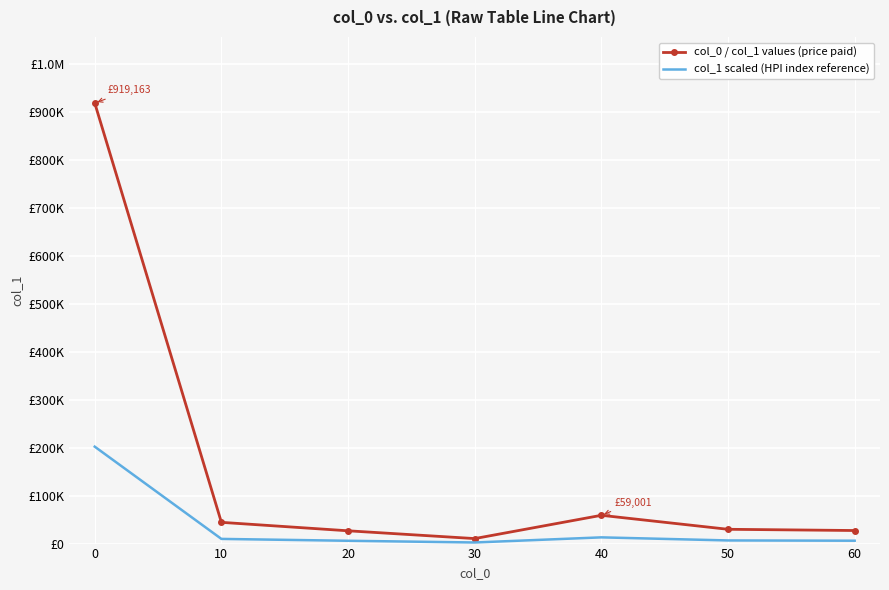

Reading right to left, transcribe all the data shown in this chart.

col_0 / col_1 values (price paid): 27256.0	29809.0	59001.0	10438.0	26677.0	44331.0	919163.0
col_1 scaled (HPI index reference): 5996.3	6558.0	12980.2	2296.4	5868.9	9752.8	202215.9